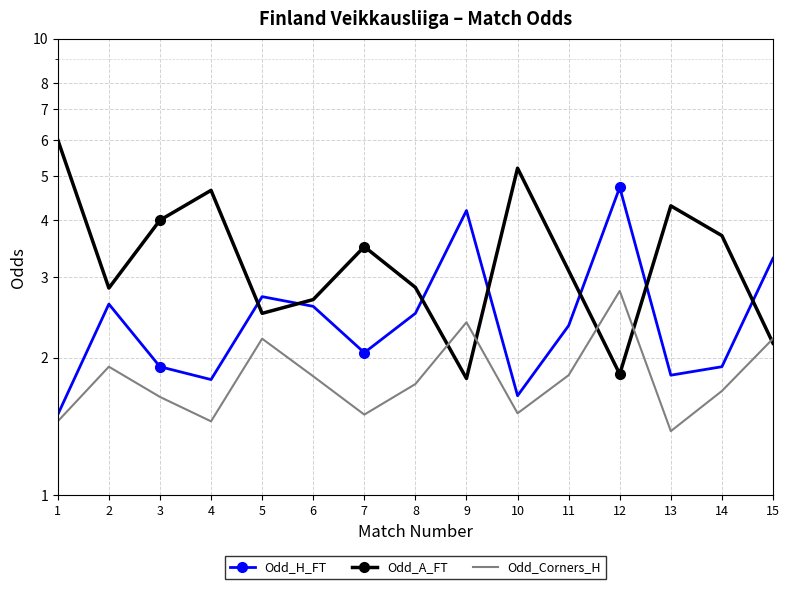

What is the value of the Odd_Corners_H point at the 10th from the left?

1.5